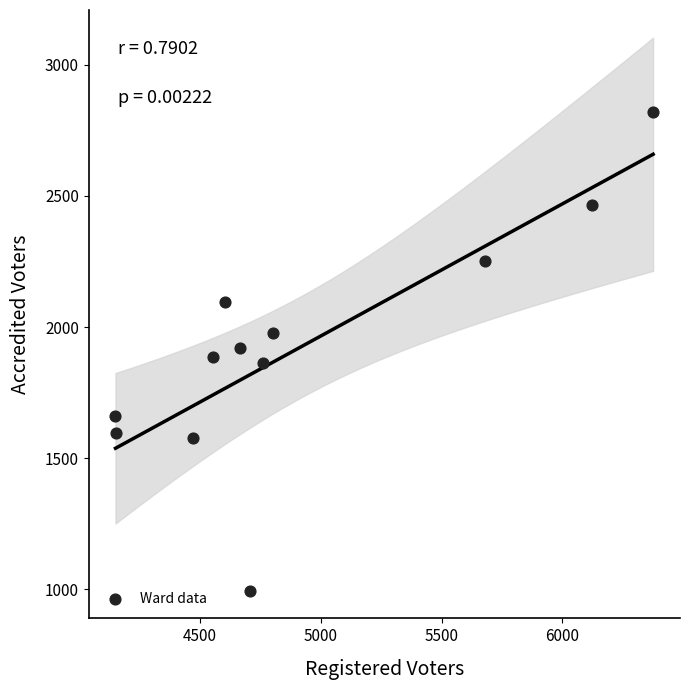

What is the average X value?

4920